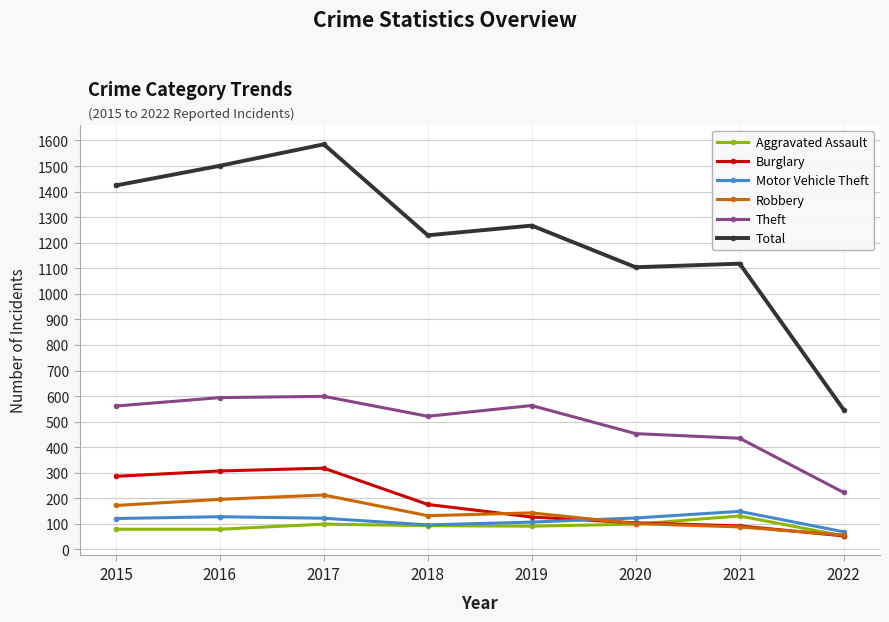

Which series has the widest spread of values?

Total